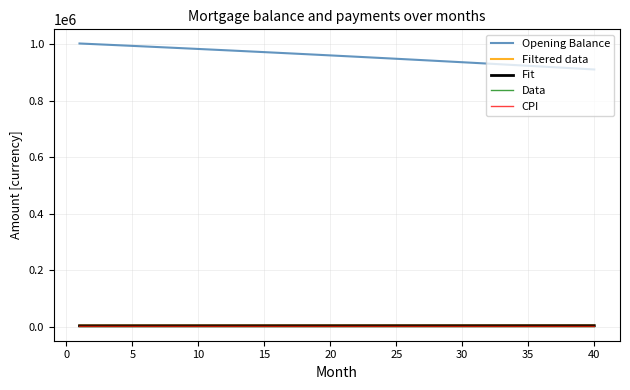

True or false: Opening Balance and CPI intersect in this chart.

False